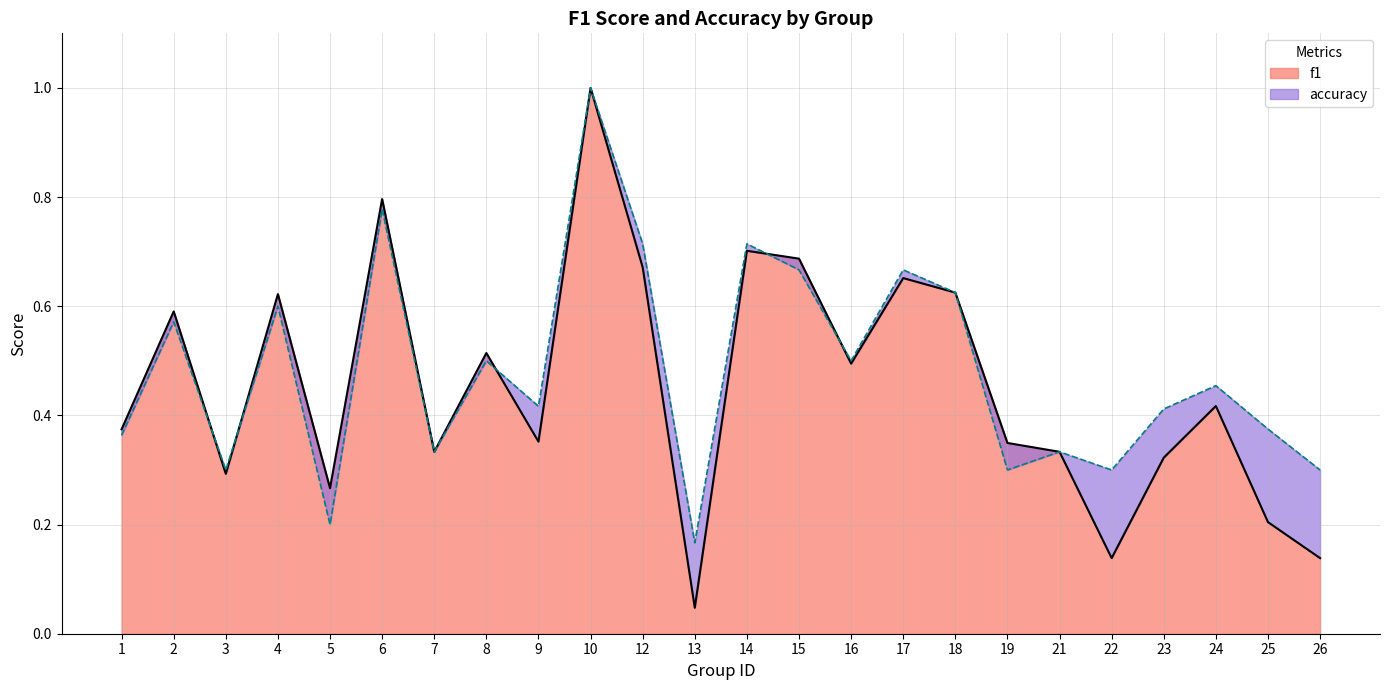

What is the total value across all series at 24?

0.9